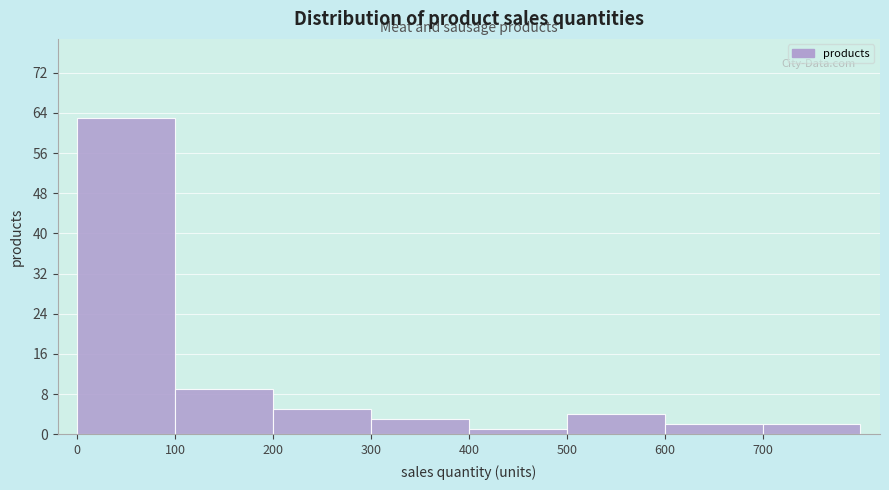

Reading left to right, transcribe this chart: for each bar, give the range it covers on the x-axis and its height. The values are not printed on the chart, so give them approximately, as read against the axis.

0 to 100: 63
100 to 200: 9
200 to 300: 5
300 to 400: 3
400 to 500: 1
500 to 600: 4
600 to 700: 2
700 to 800: 2